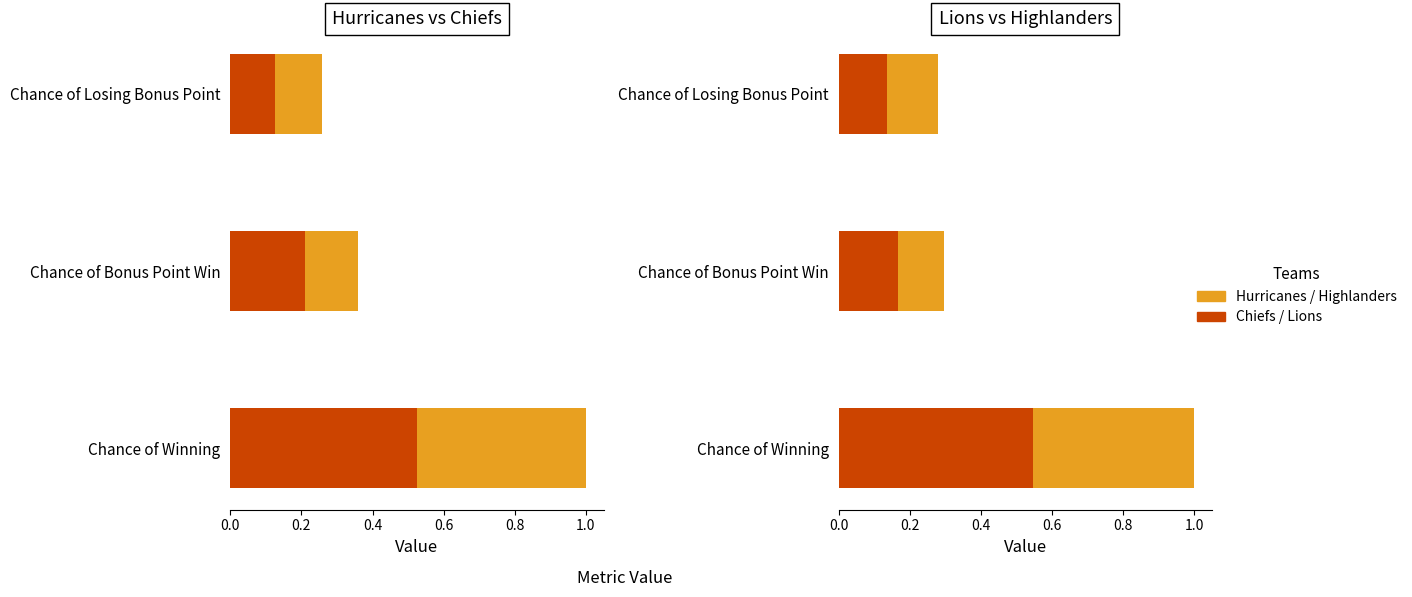

What is the maximum value for HIGHLANDERS?

0.5